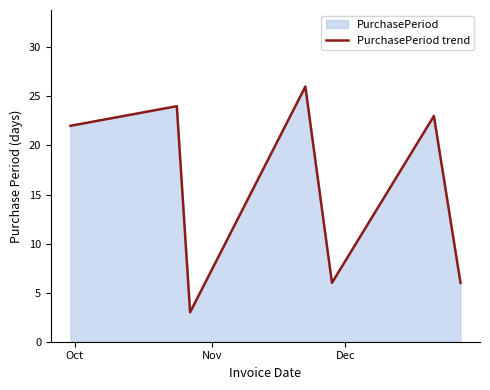

What is the smallest value displayed?

3